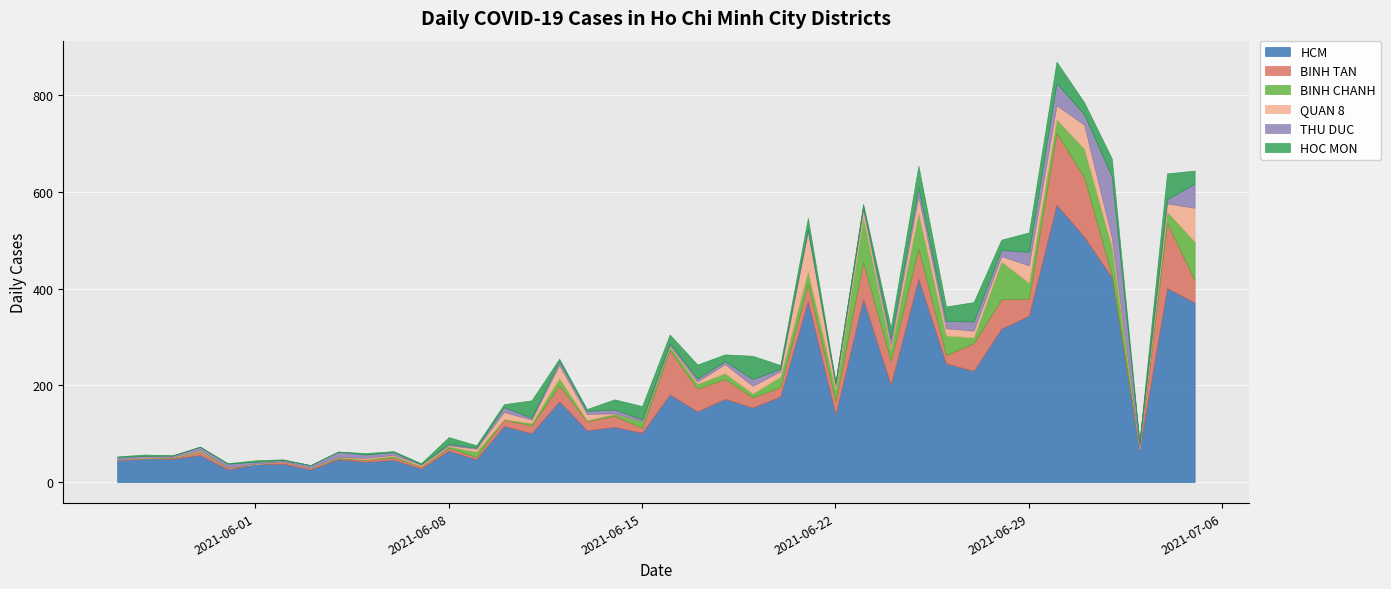

Count the number of categories in the chart.

40